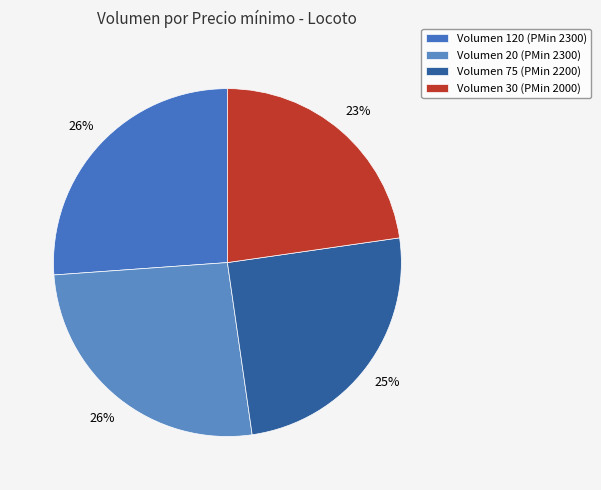

Count the number of slices in the pie.

4